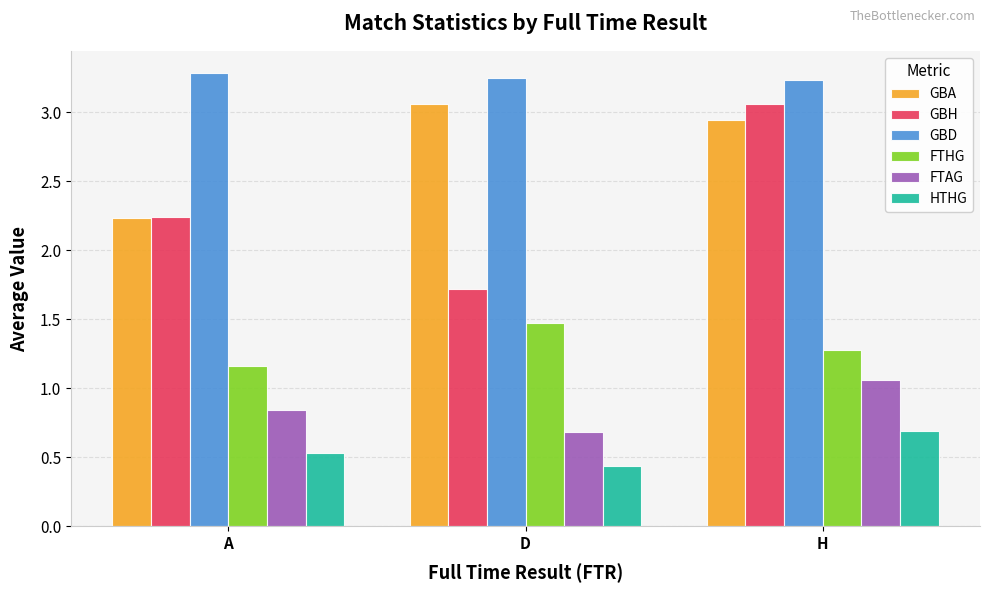

What position from the right is D?

2